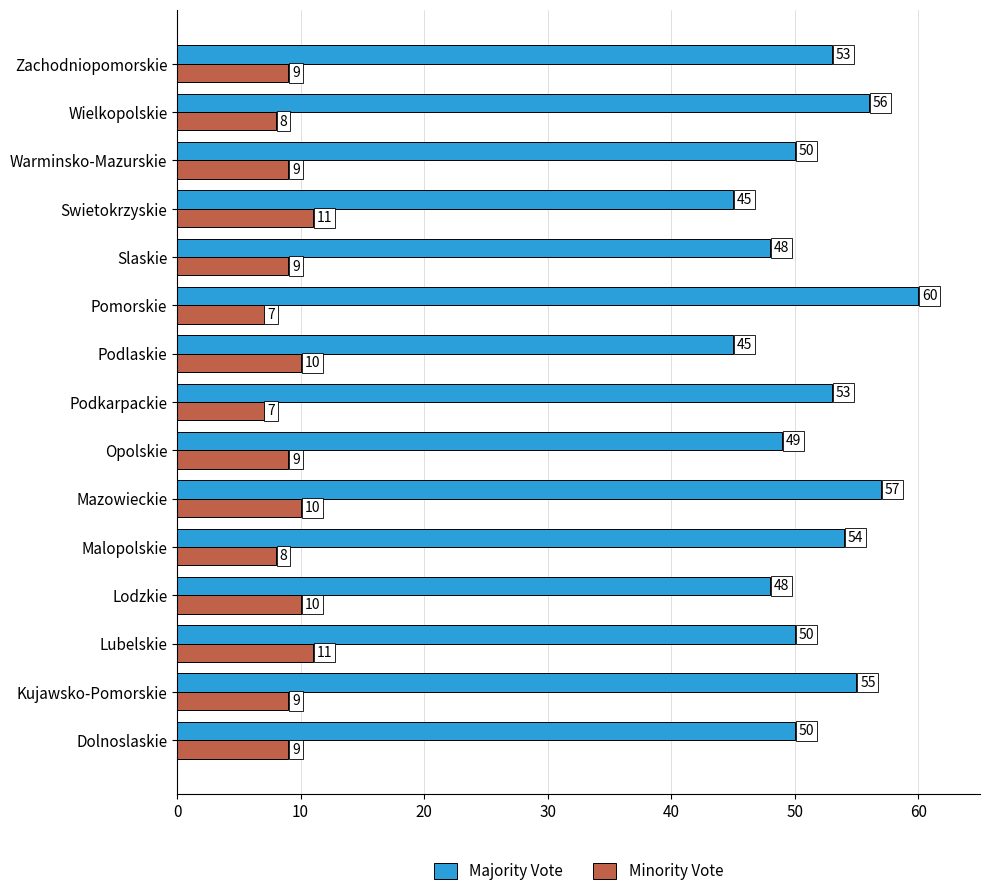

What are all the series names shown in the legend?

Majority Vote, Minority Vote